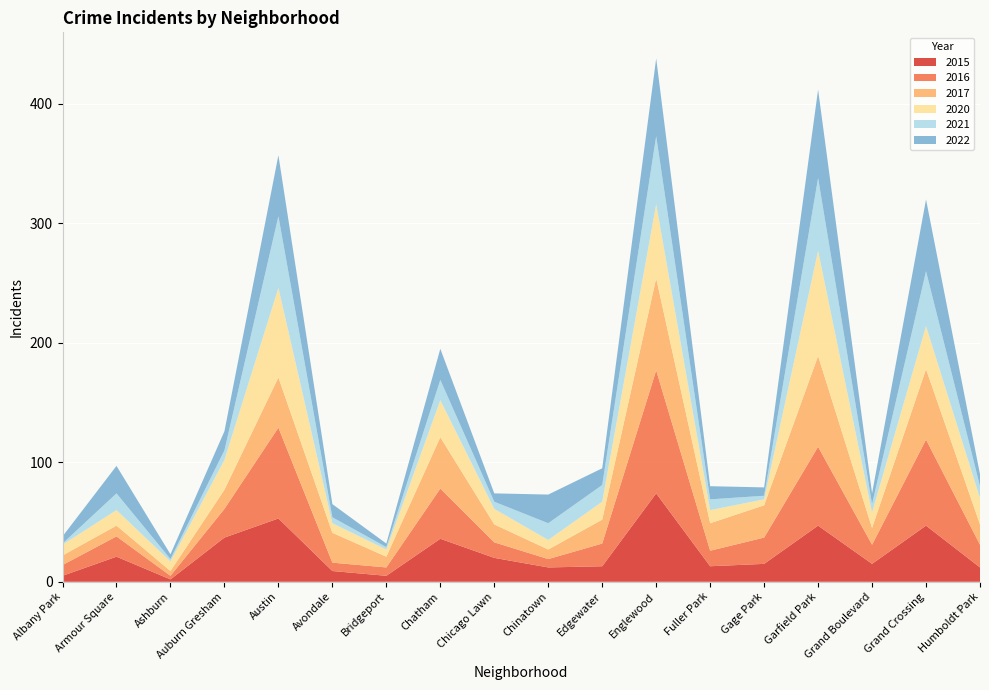

Reading left to right, extract all data points from this chart.

2015: 5	21	2	37	53	9	5	36	20	12	13	74	13	15	47	15	47	12
2016: 9	17	3	24	76	7	7	42	13	7	19	103	13	22	66	16	72	19
2017: 8	9	4	16	42	25	9	43	15	8	20	77	23	27	76	14	59	17
2020: 9	13	8	25	75	8	6	31	13	8	15	62	11	5	88	13	36	22
2021: 1	14	2	8	60	5	2	17	6	14	14	57	9	3	61	7	46	10
2022: 6	23	4	16	51	11	3	26	7	24	14	65	11	7	74	9	60	10